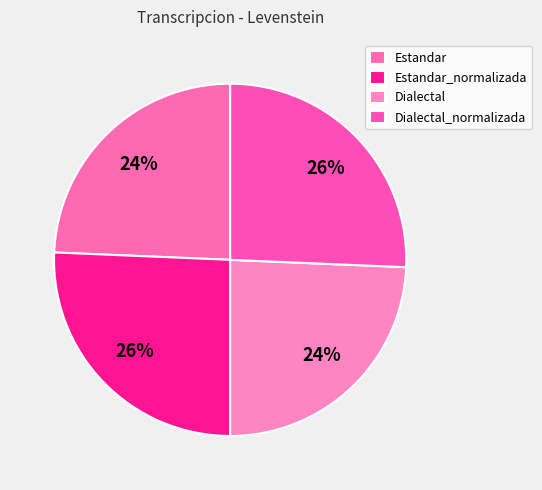

Count the number of slices in the pie.

4